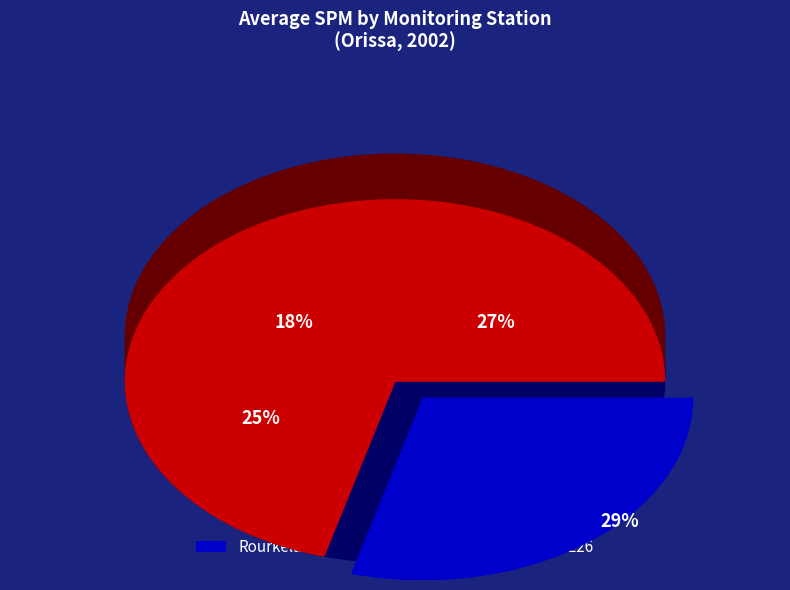

To the nearest percent, what is the combined percentage of Rourkela (227) and Nalco (231)?

46%